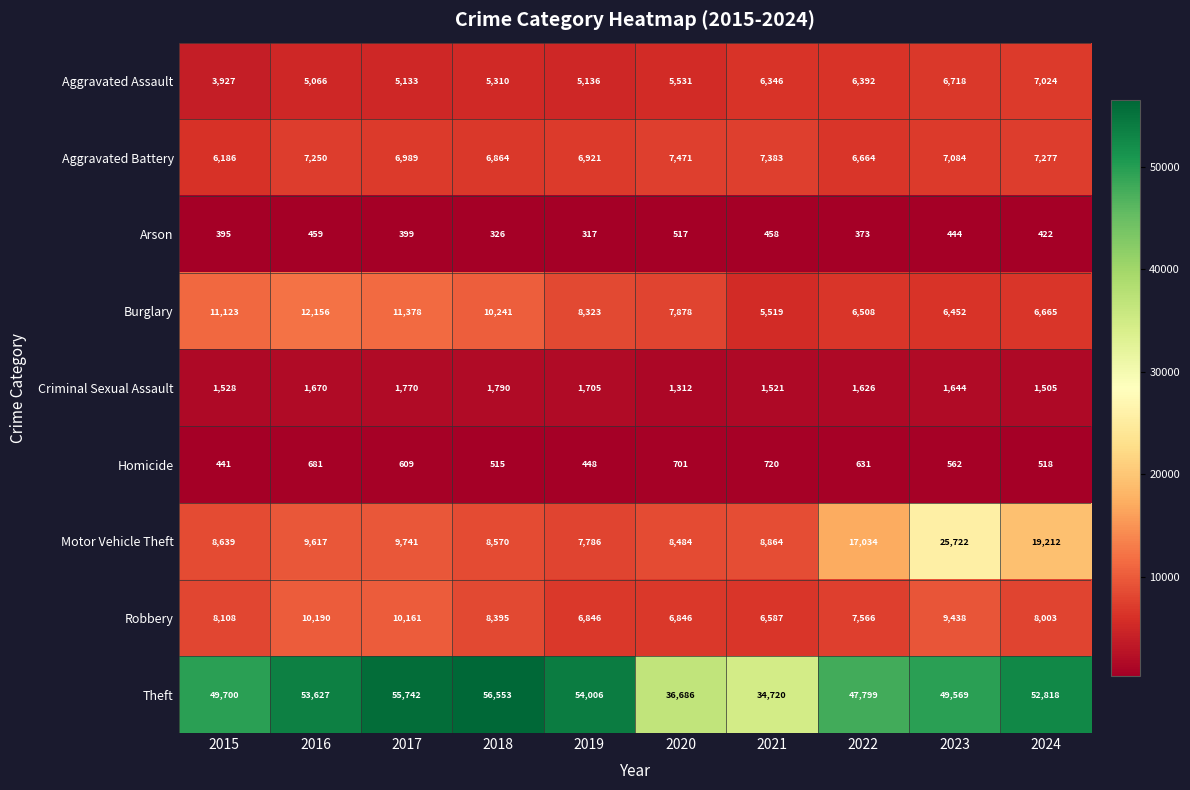

The Motor Vehicle Theft series shows 8639 at 2015. True or false?

True